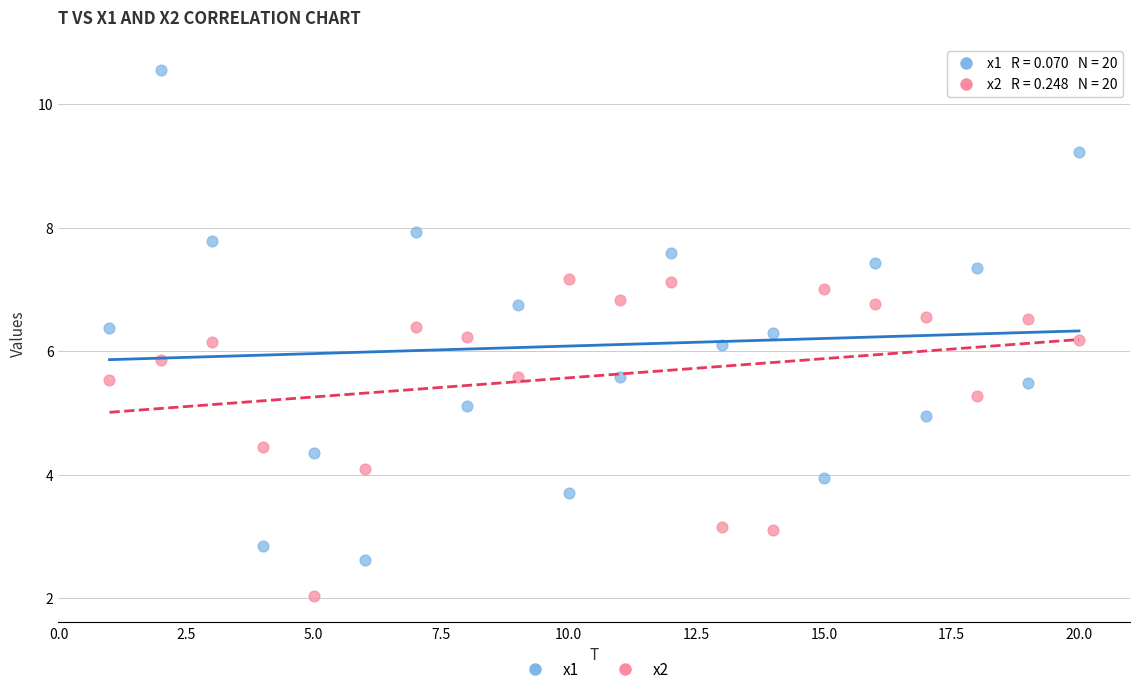

Which series contains the highest Y value?

x1